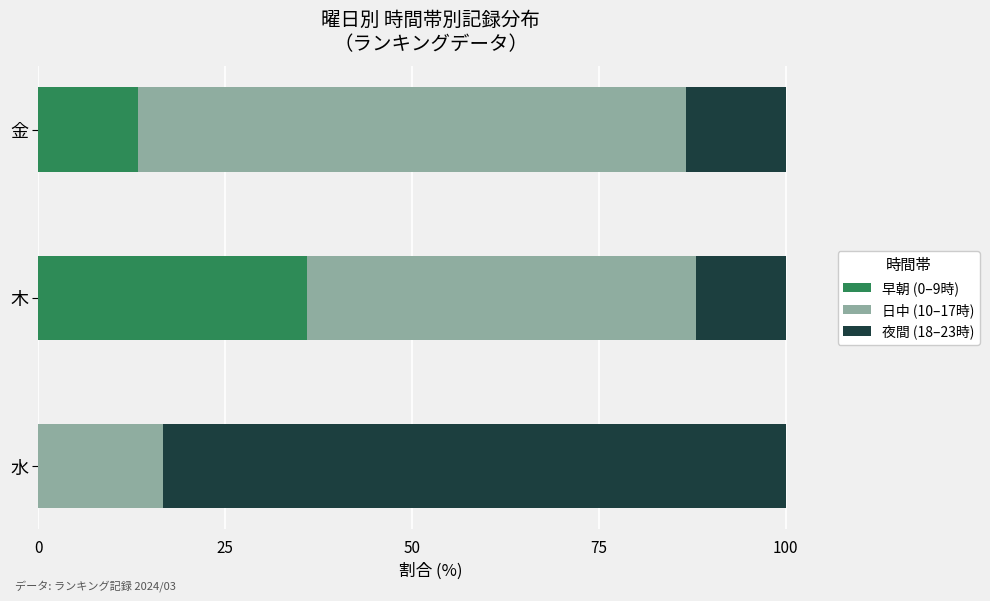

What is the total value across all series at 水?

100.0